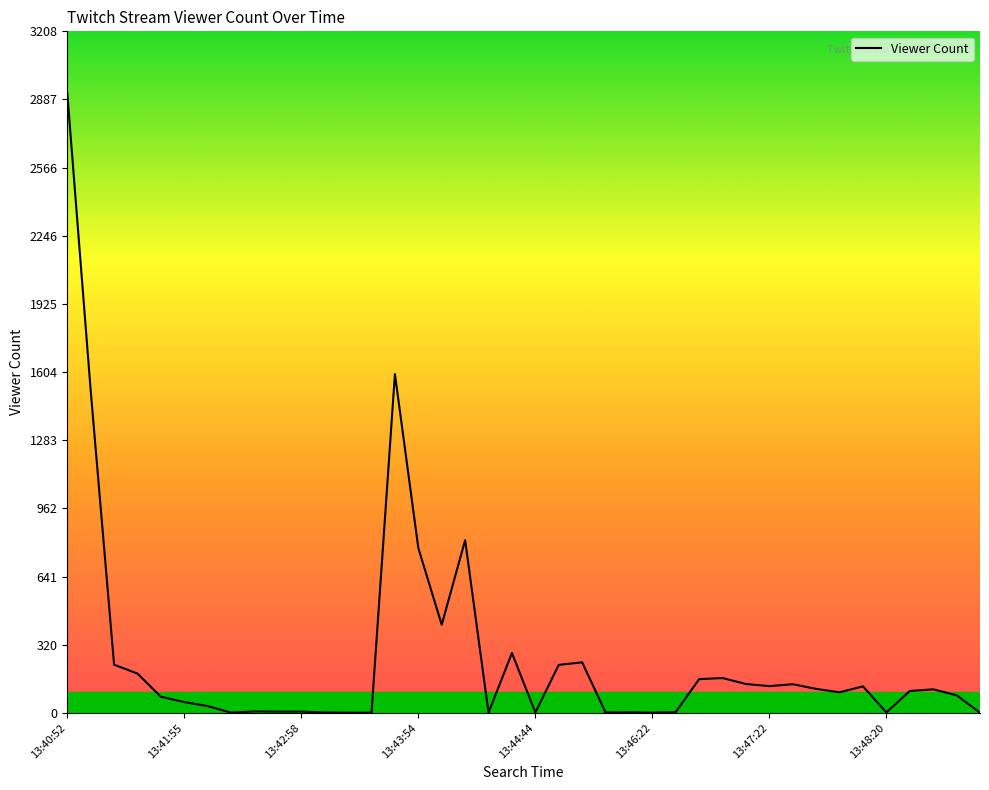

Is this an area chart (filled region under the line)?

No